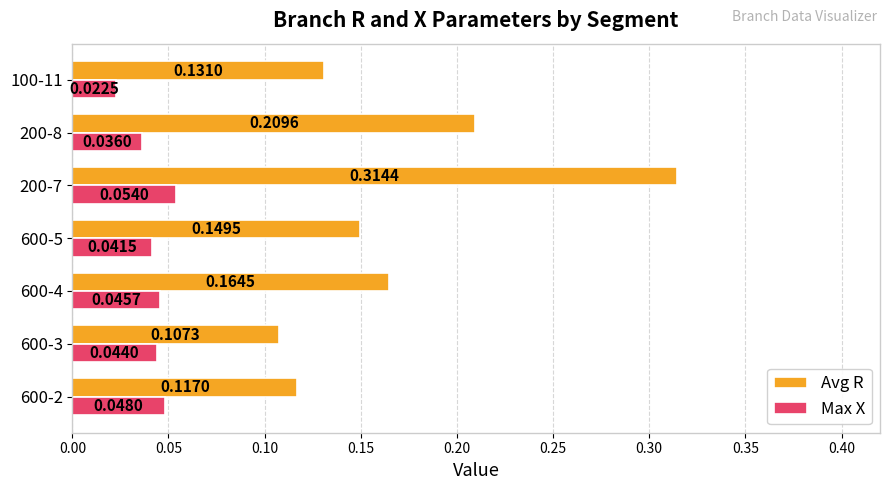

Which series has the largest range (max minus min)?

Avg R